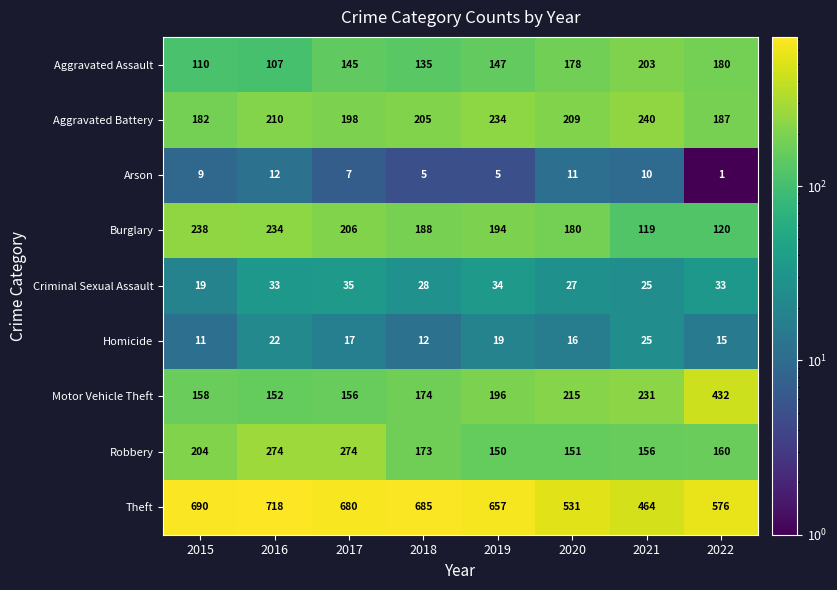

At which label does Burglary first exceed 194?

2015